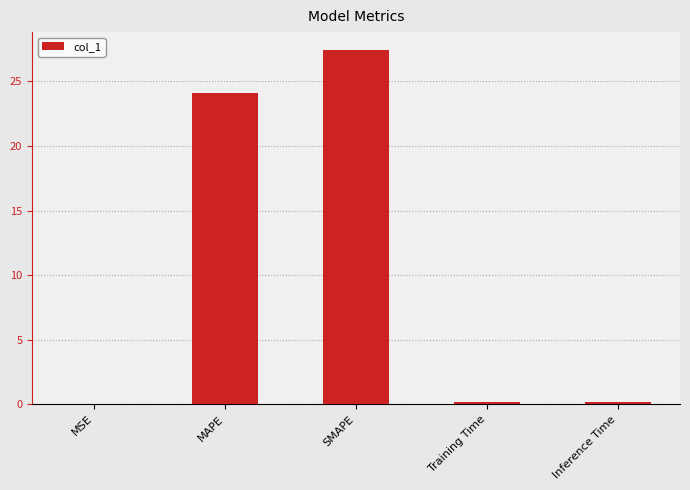

True or false: the data shows 27.4 at SMAPE.

True